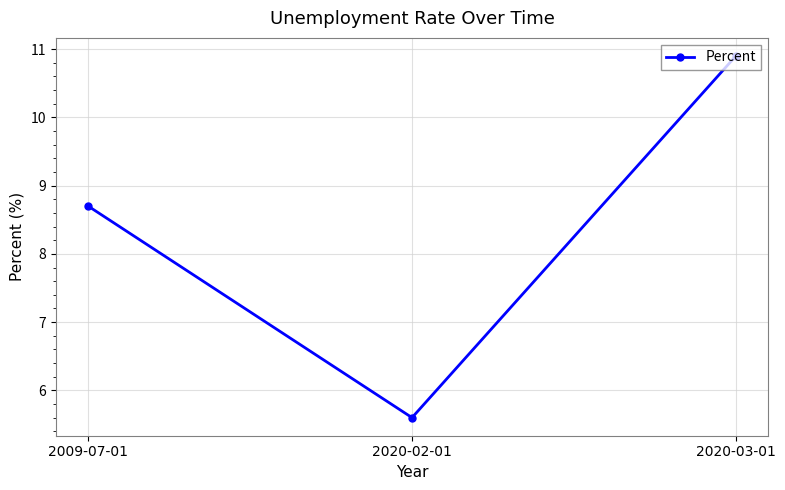

What value does the data have at 2020-03-01?

10.9